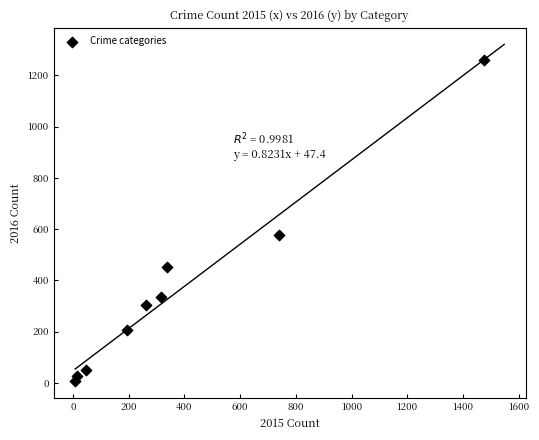

What Y value in the scatter plot is closest to 633?

576